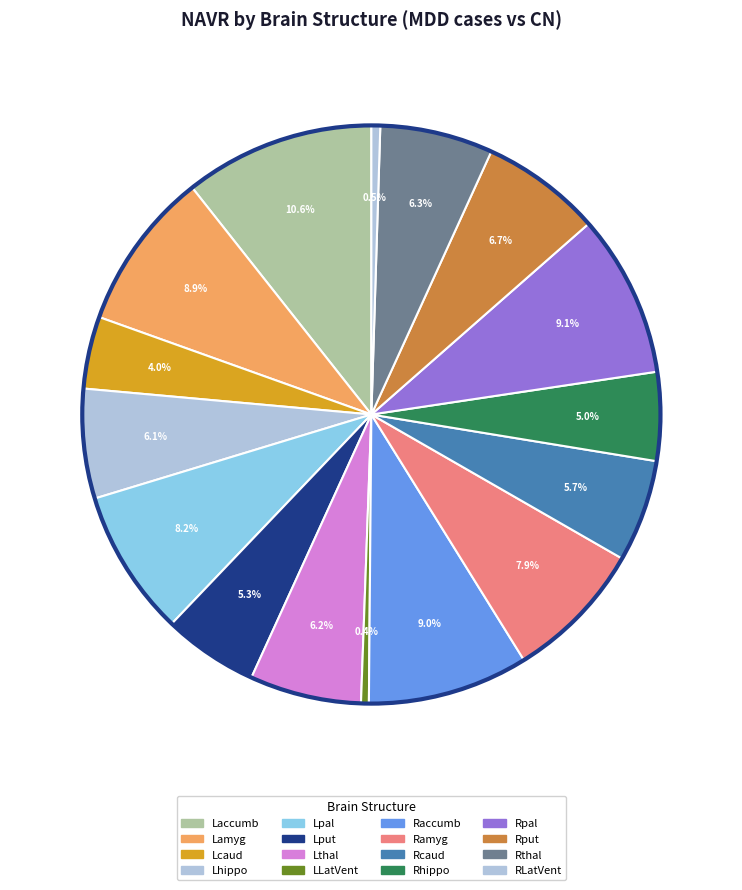

To the nearest percent, what percentage of the pie is Lamyg?

9%